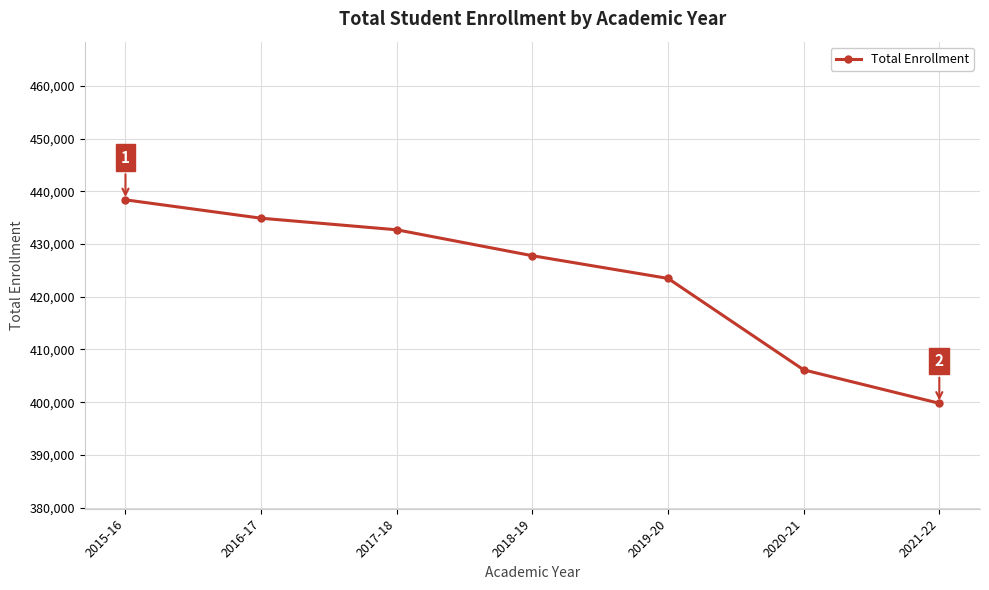

Is this an area chart (filled region under the line)?

No